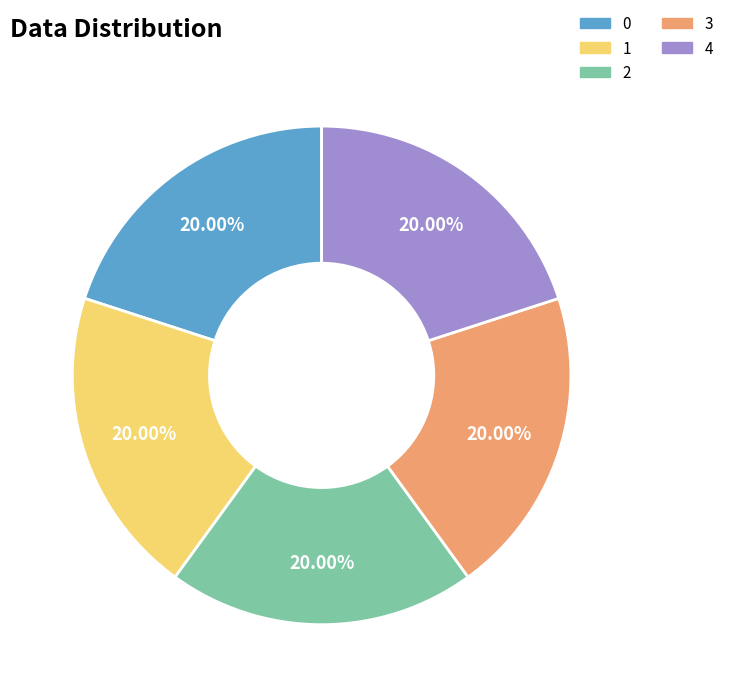

To the nearest percent, what is the combined percentage of 3 and 1?

40%